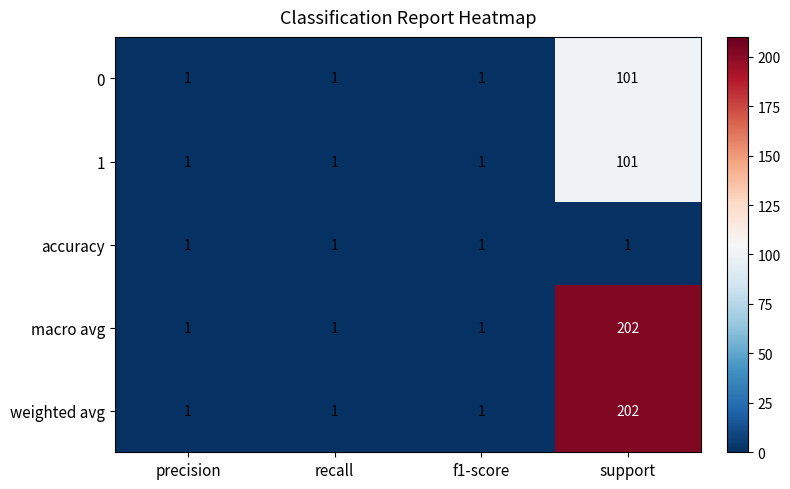

What is the maximum value shown in the chart?

202